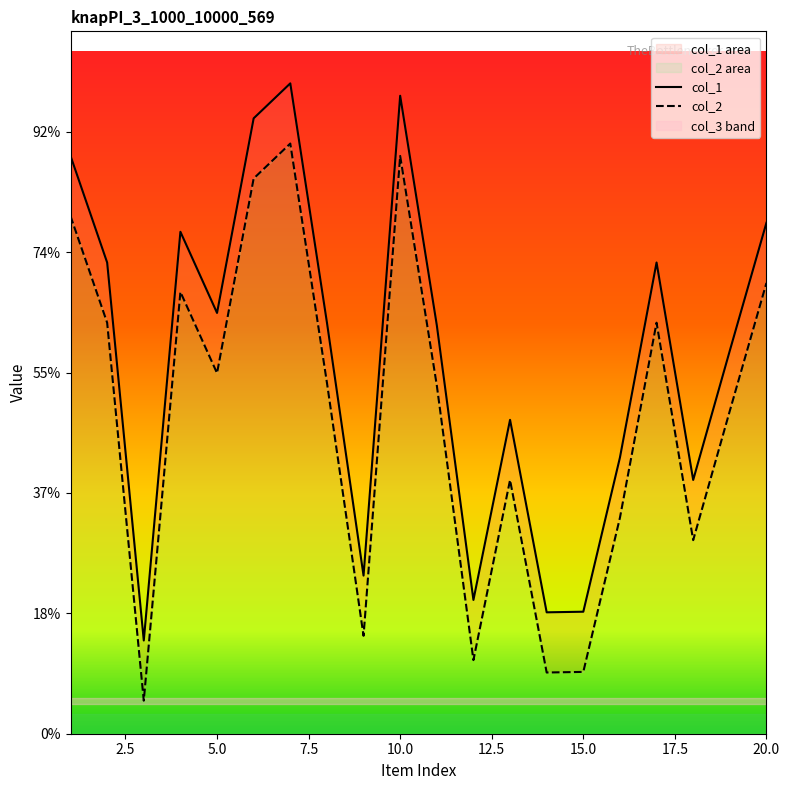

How many interior local valleys does the col_2 series have?

6